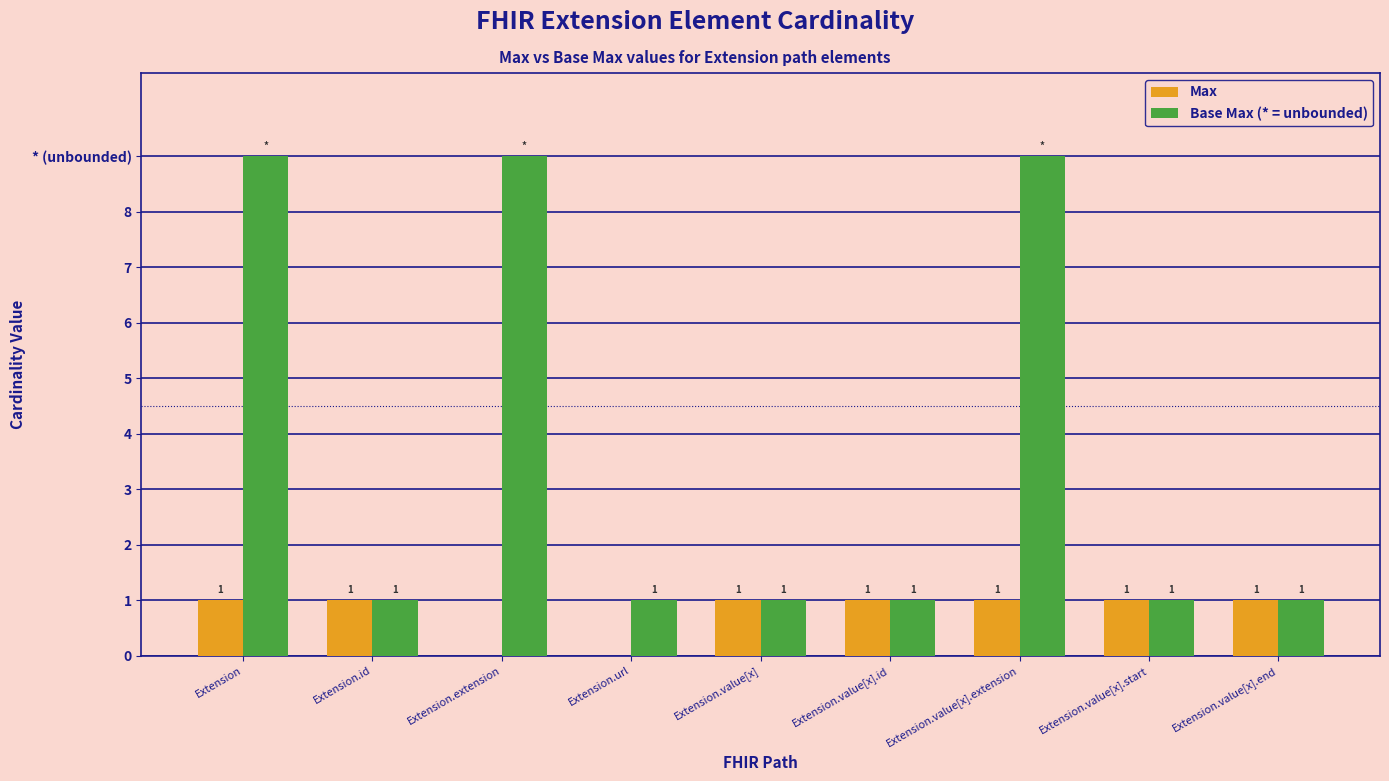

Reading right to left, what are all the values shown in this chart?

Max: Extension.value[x].end=1	Extension.value[x].start=1	Extension.value[x].extension=1	Extension.value[x].id=1	Extension.value[x]=1	Extension.url=0	Extension.extension=0	Extension.id=1	Extension=1
Base Max (* = unbounded): Extension.value[x].end=1	Extension.value[x].start=1	Extension.value[x].extension=9	Extension.value[x].id=1	Extension.value[x]=1	Extension.url=1	Extension.extension=9	Extension.id=1	Extension=9